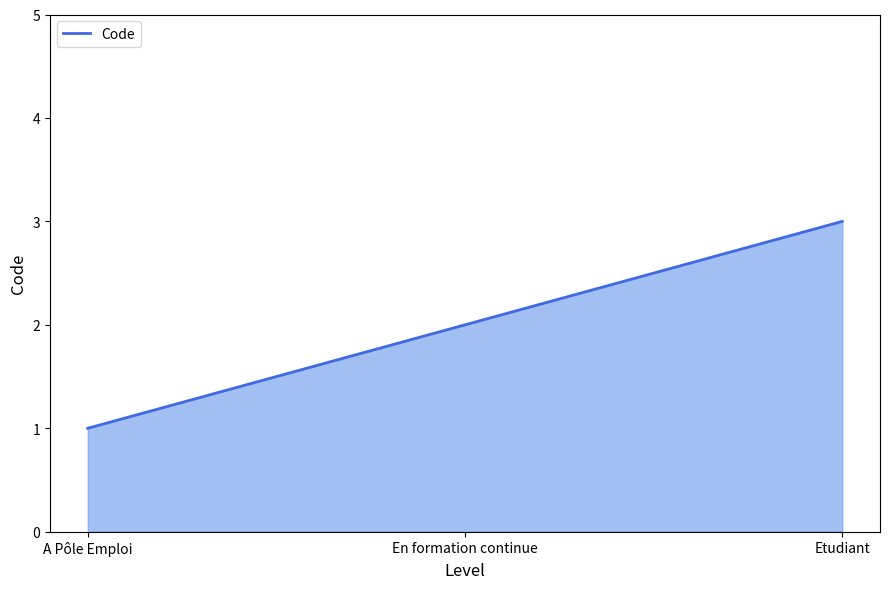

How many distinct data groups are displayed?

1